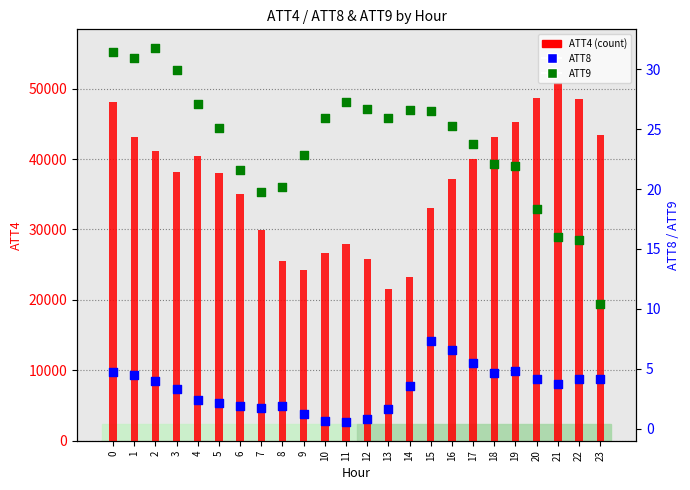

Which series contains the highest Y value?

ATT4 (count)